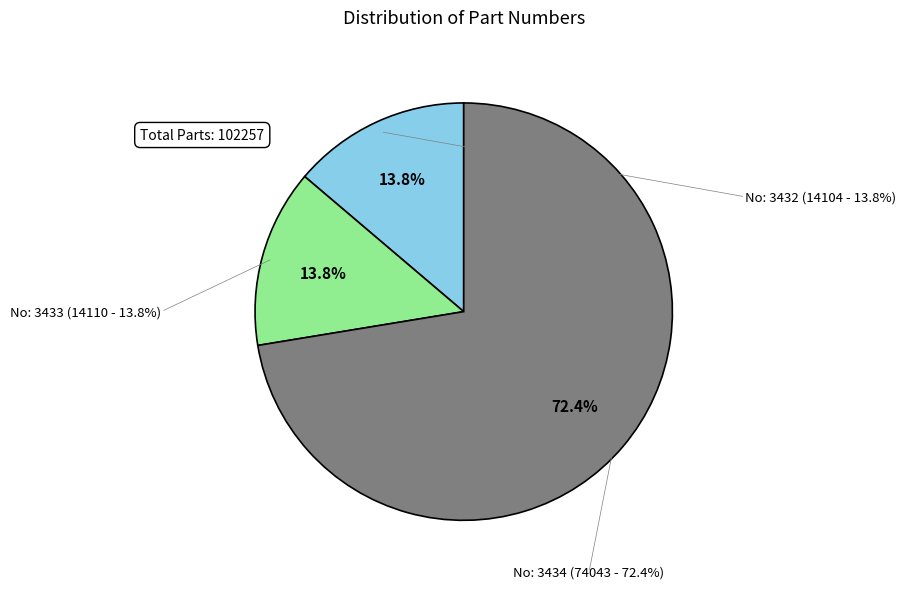

The No: 3434 (Part 74043) slice represents 83% of the pie. True or false?

False